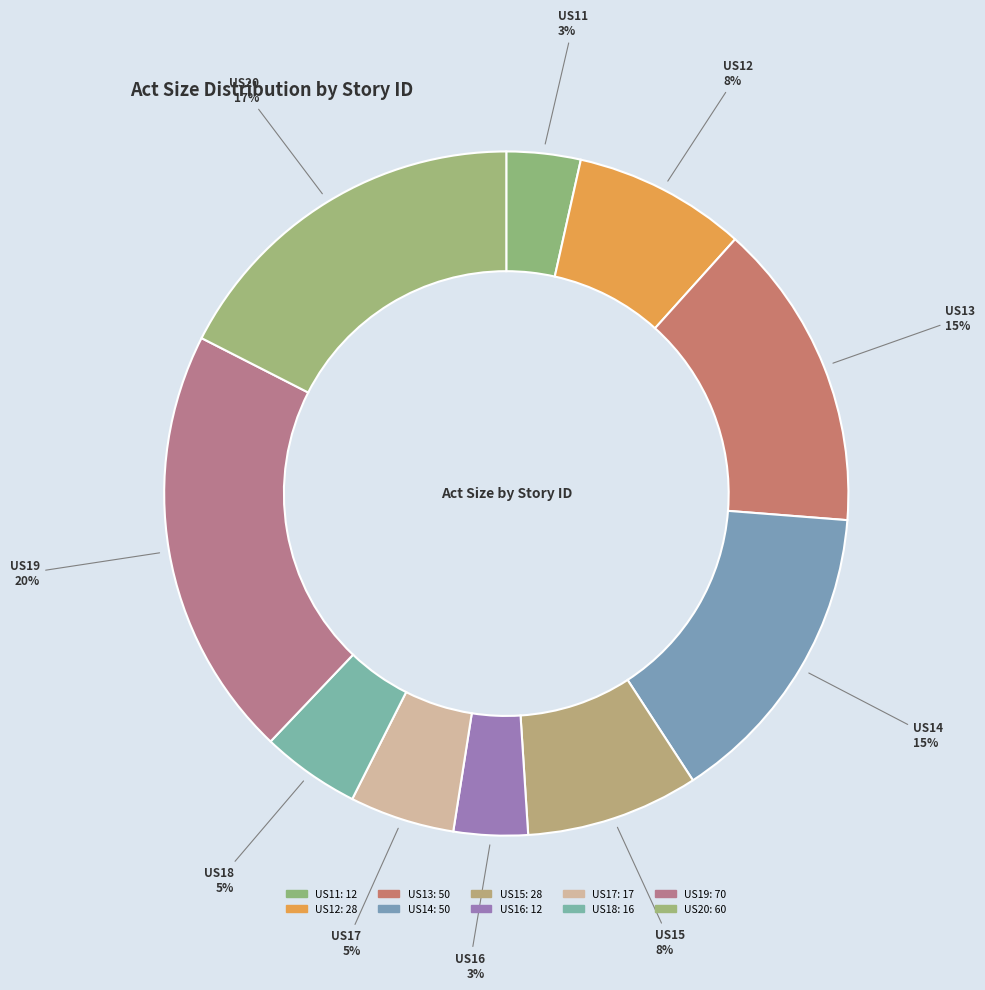

Count the number of slices in the pie.

10